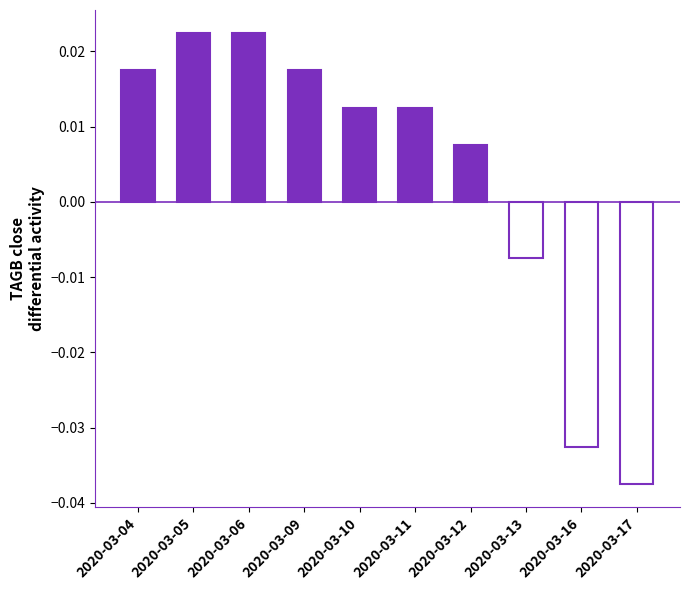

Which label corresponds to the smallest value in the chart?

2020-03-17